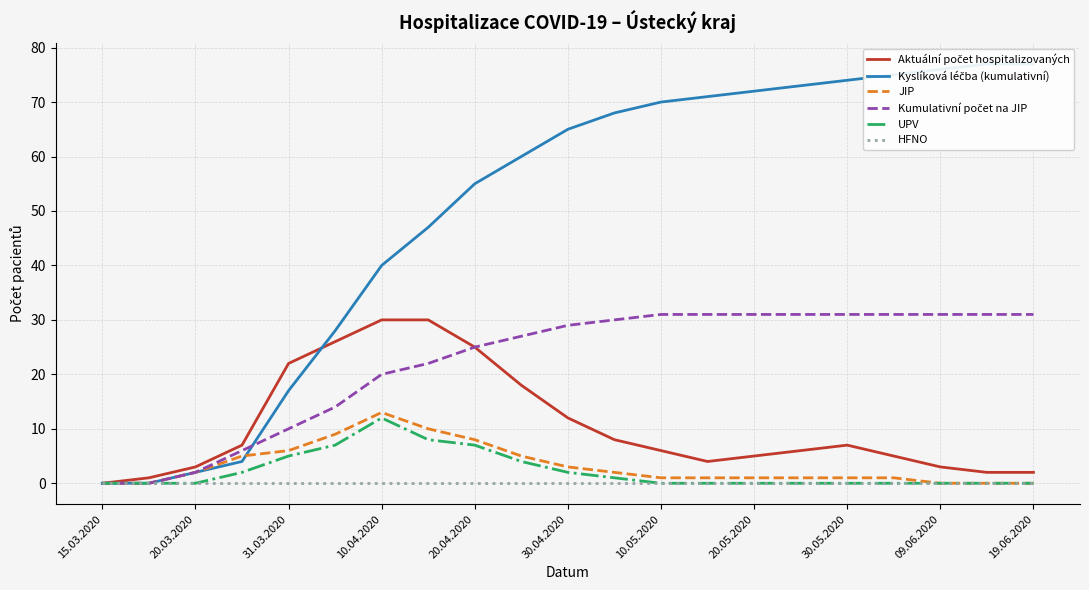

How many series are shown in this chart?

6